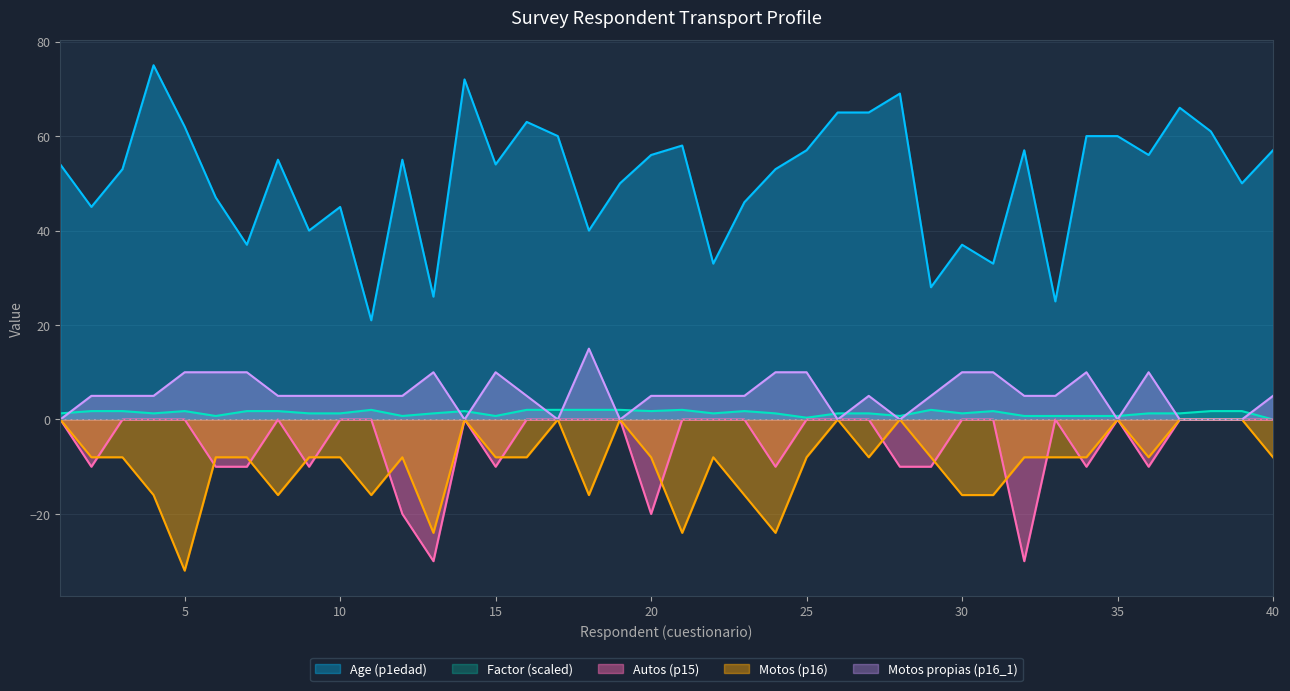

What is the smallest value displayed?

-32.0